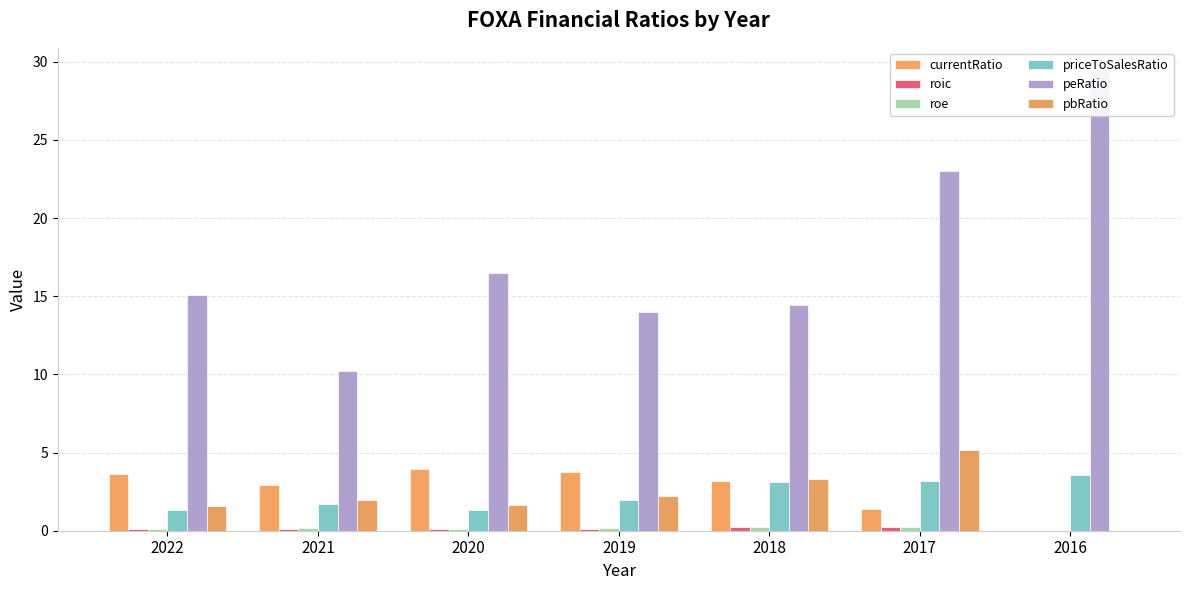

Reading left to right, what are all the values shown in this chart?

currentRatio: 3.6	2.9	3.9	3.8	3.2	1.4	0.0
roic: 0.1	0.1	0.1	0.1	0.2	0.3	0.0
roe: 0.1	0.2	0.1	0.2	0.2	0.2	0.0
priceToSalesRatio: 1.3	1.7	1.3	2.0	3.1	3.2	3.5
peRatio: 15.1	10.2	16.5	14.0	14.4	23.0	29.4
pbRatio: 1.6	2.0	1.6	2.2	3.3	5.2	0.0